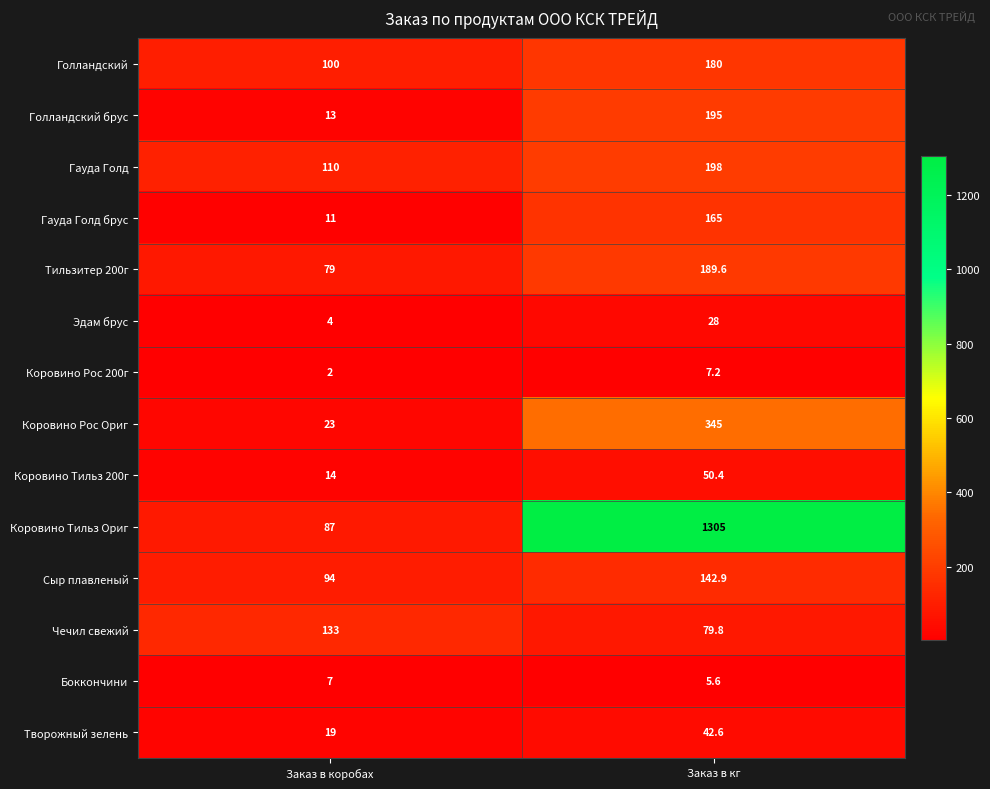

Is the value of Гауда Голд at Заказ в коробах greater than the value of Чечил свежий at Заказ в кг?

Yes